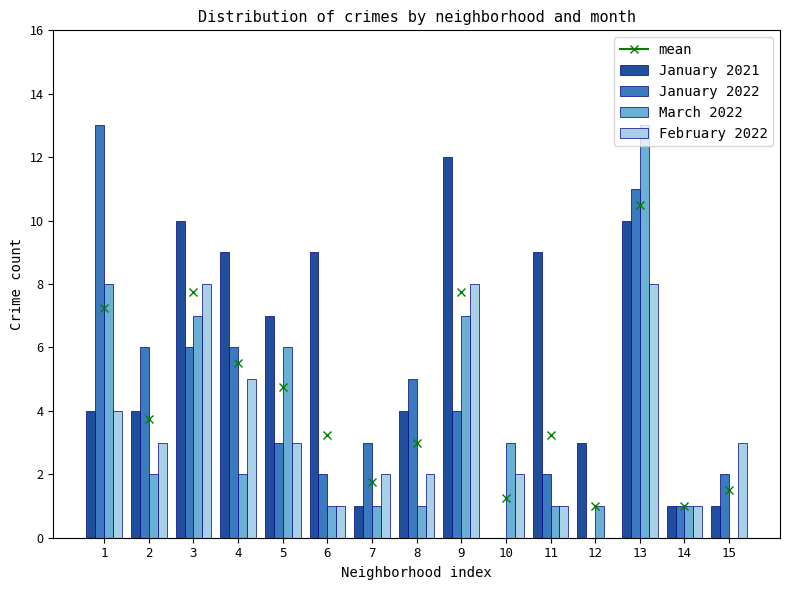

The value of January 2022 at 2 is 6. True or false?

True